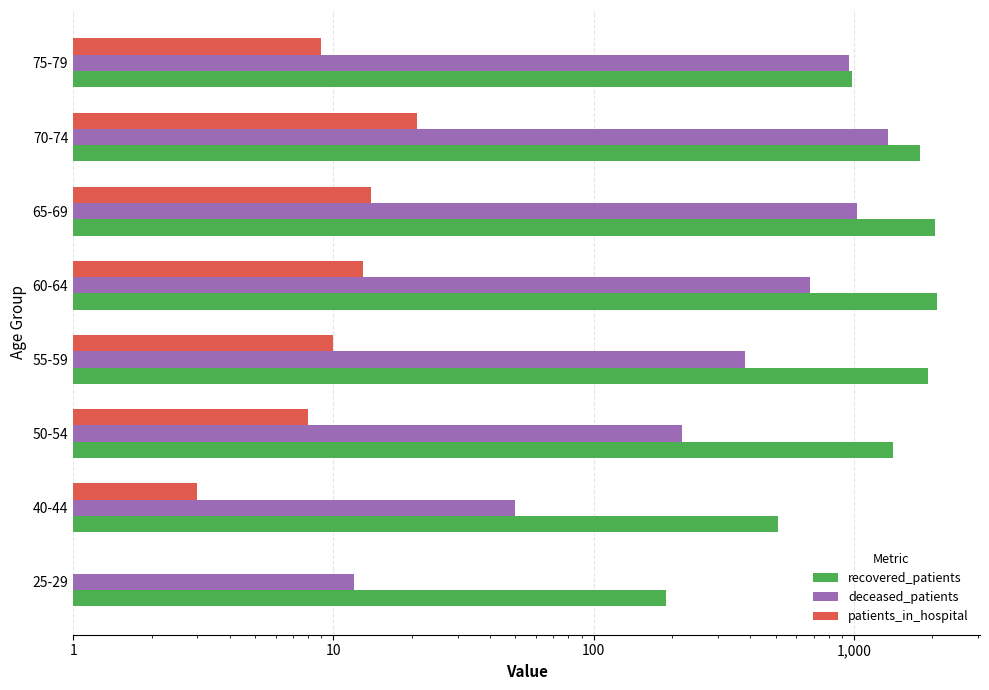

What are all the series names shown in the legend?

recovered_patients, deceased_patients, patients_in_hospital